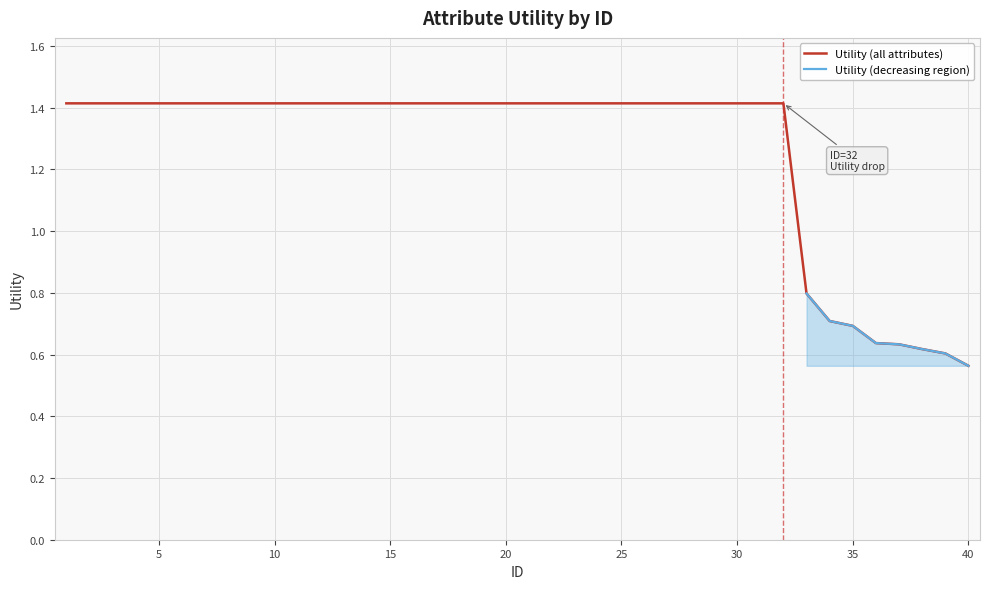

What is the highest value of the Utility (all attributes) series?

1.4